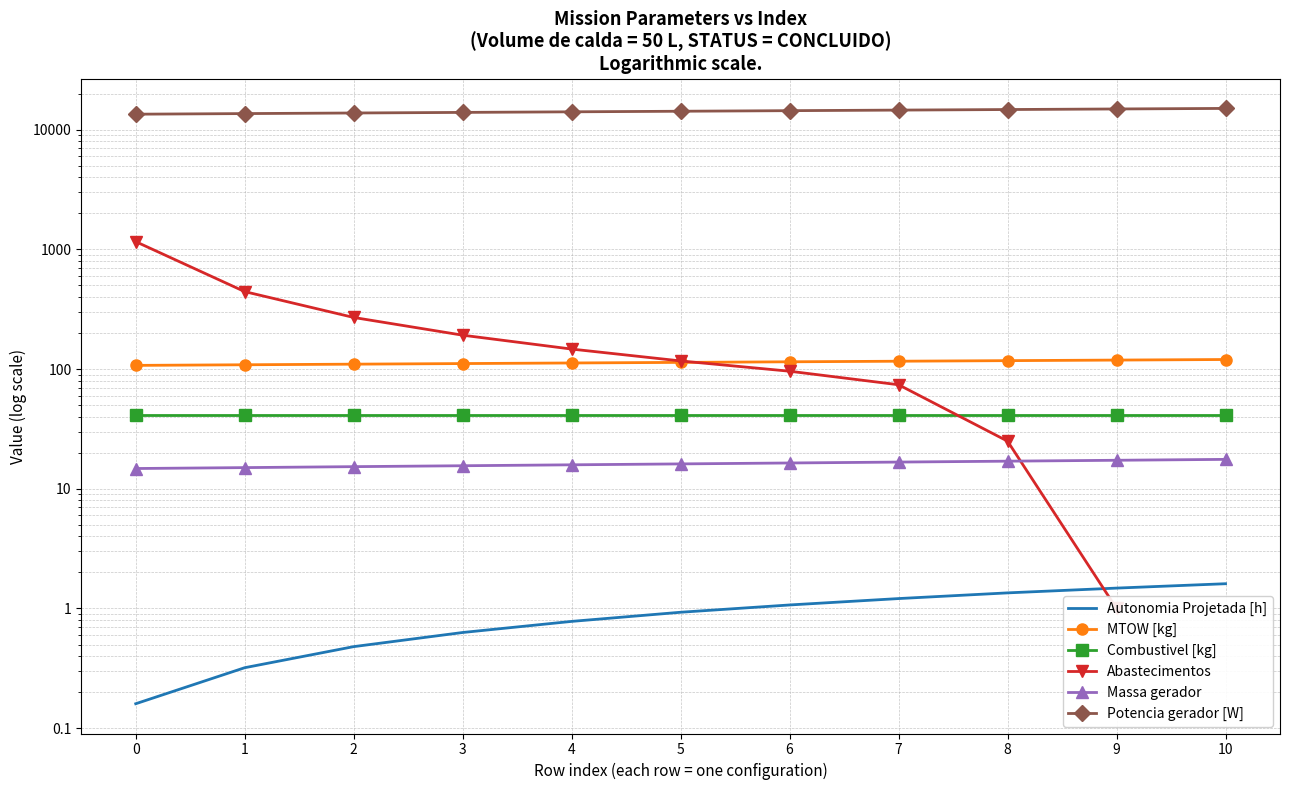

What is the value of the Combustivel [kg] point at the 4th from the left?

41.6